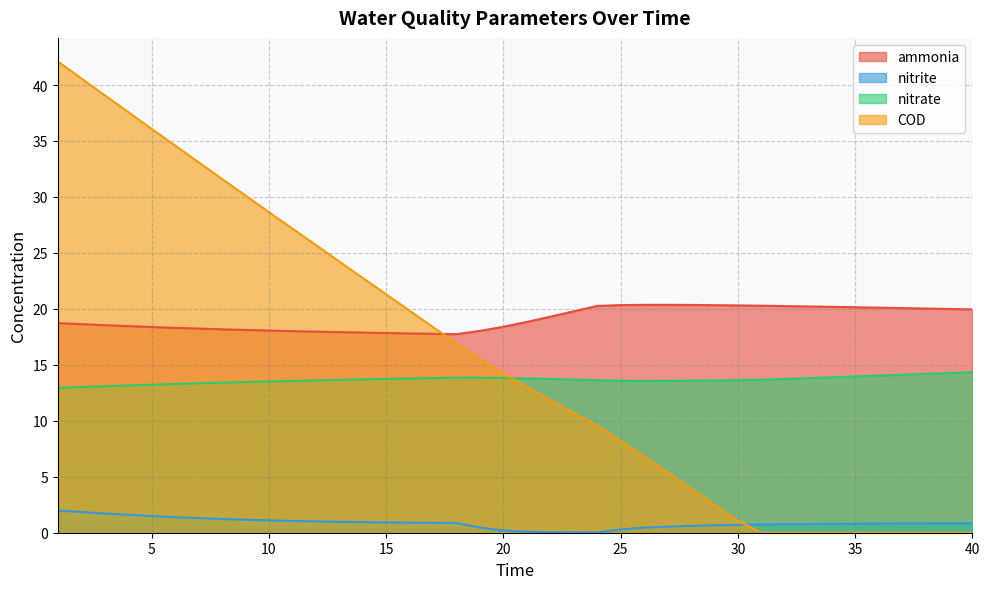

True or false: ammonia and nitrite intersect in this chart.

False